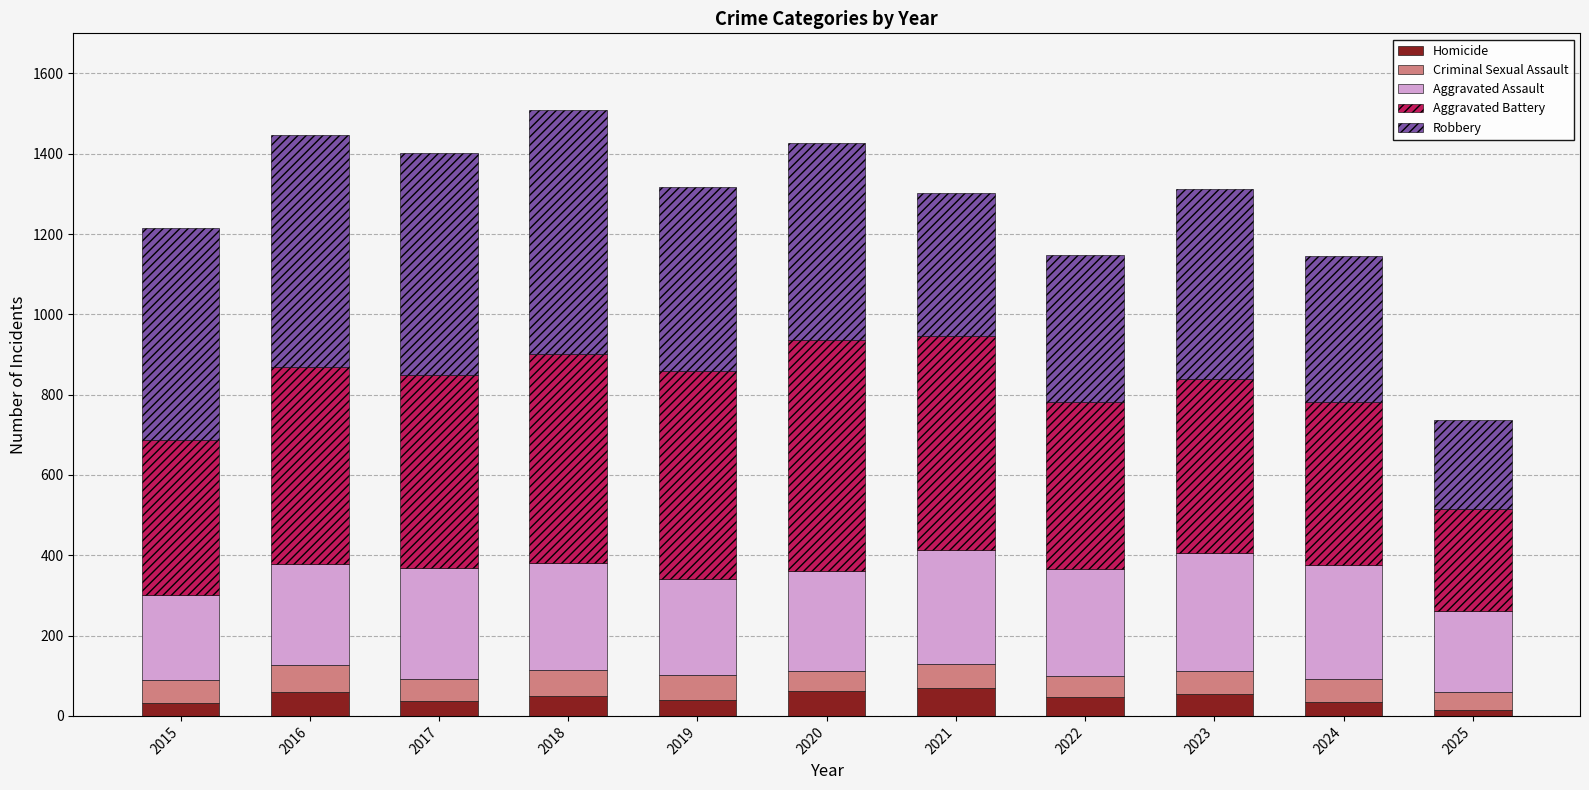

What are all the series names shown in the legend?

Homicide, Criminal Sexual Assault, Aggravated Assault, Aggravated Battery, Robbery